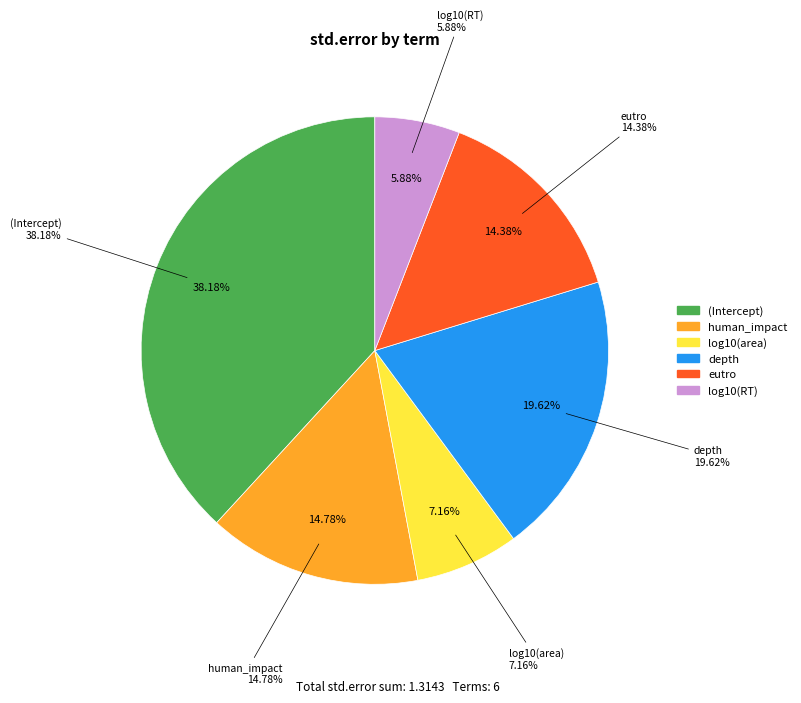

The depth slice represents 20% of the pie. True or false?

True